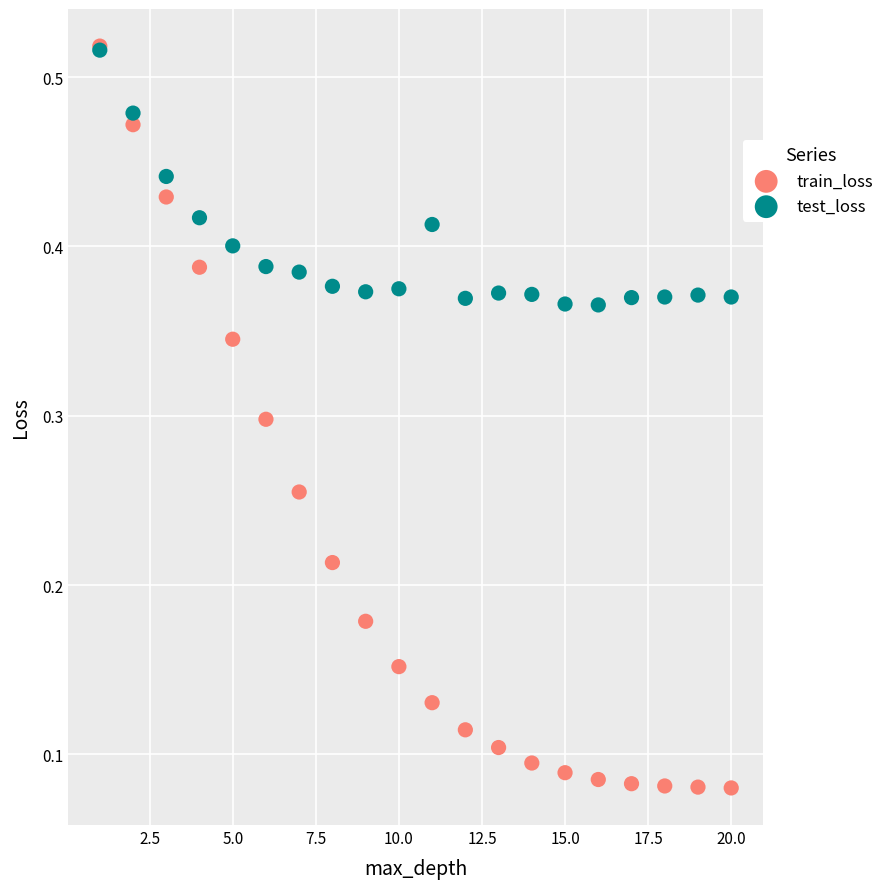

What are all the series names shown in the legend?

train_loss, test_loss